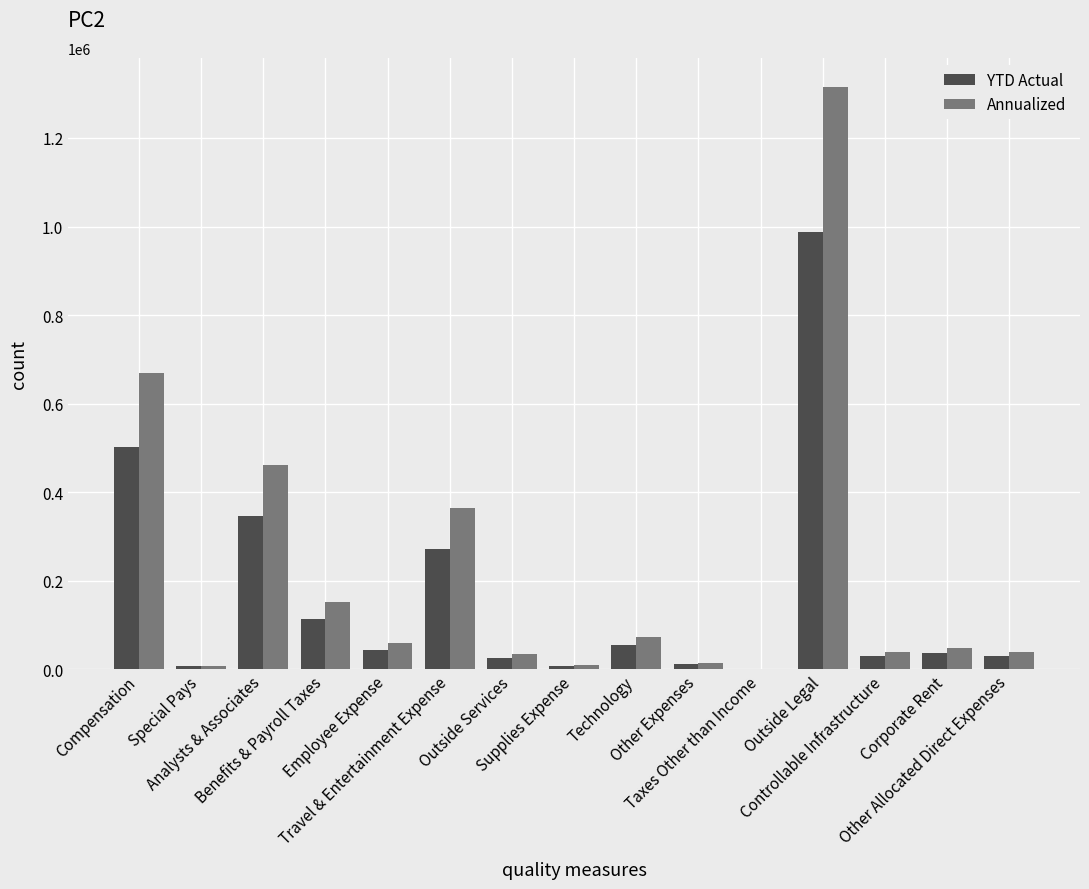

What is the maximum value for YTD Actual?

986513.8